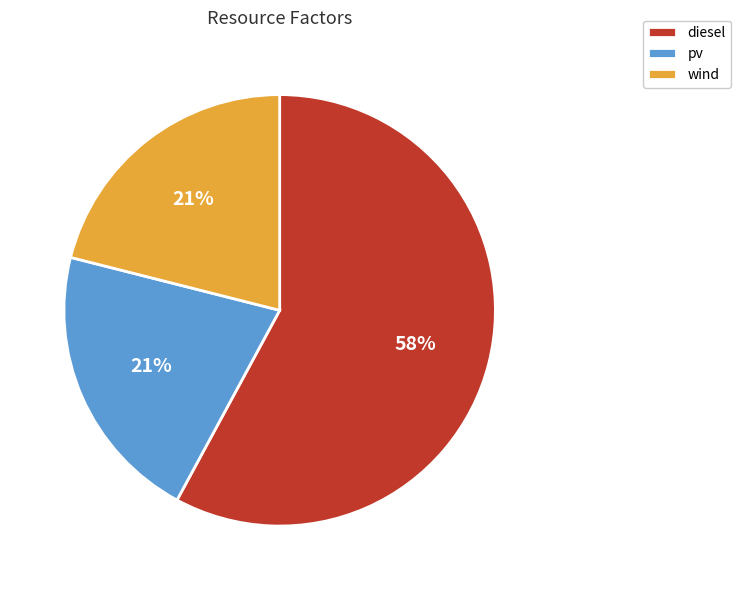

The pv slice represents 11% of the pie. True or false?

False